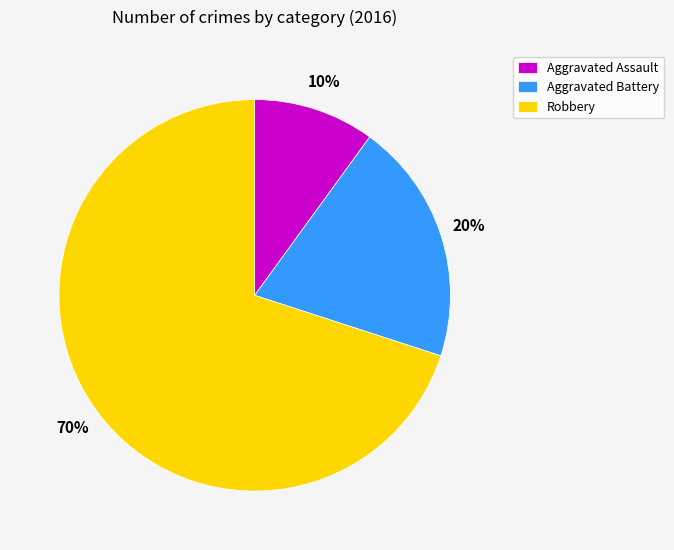

Is there a majority slice in this chart?

Yes